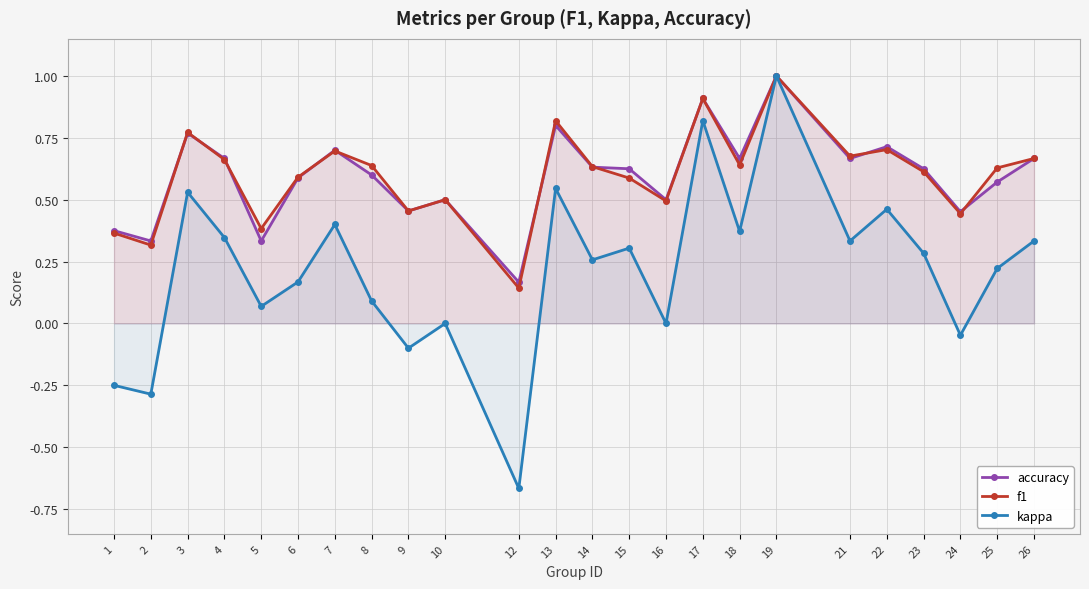

At which category does accuracy reach its first local valley?

2